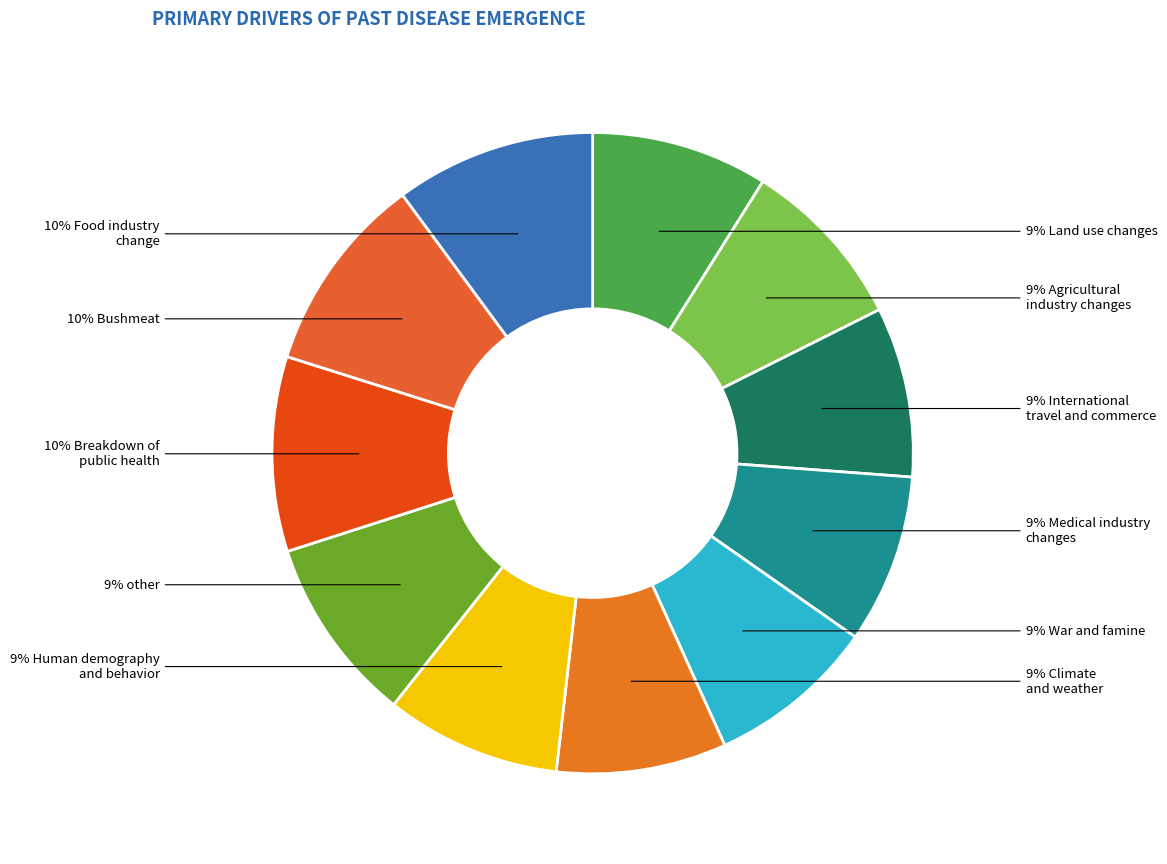

How many slices are in this pie chart?

11